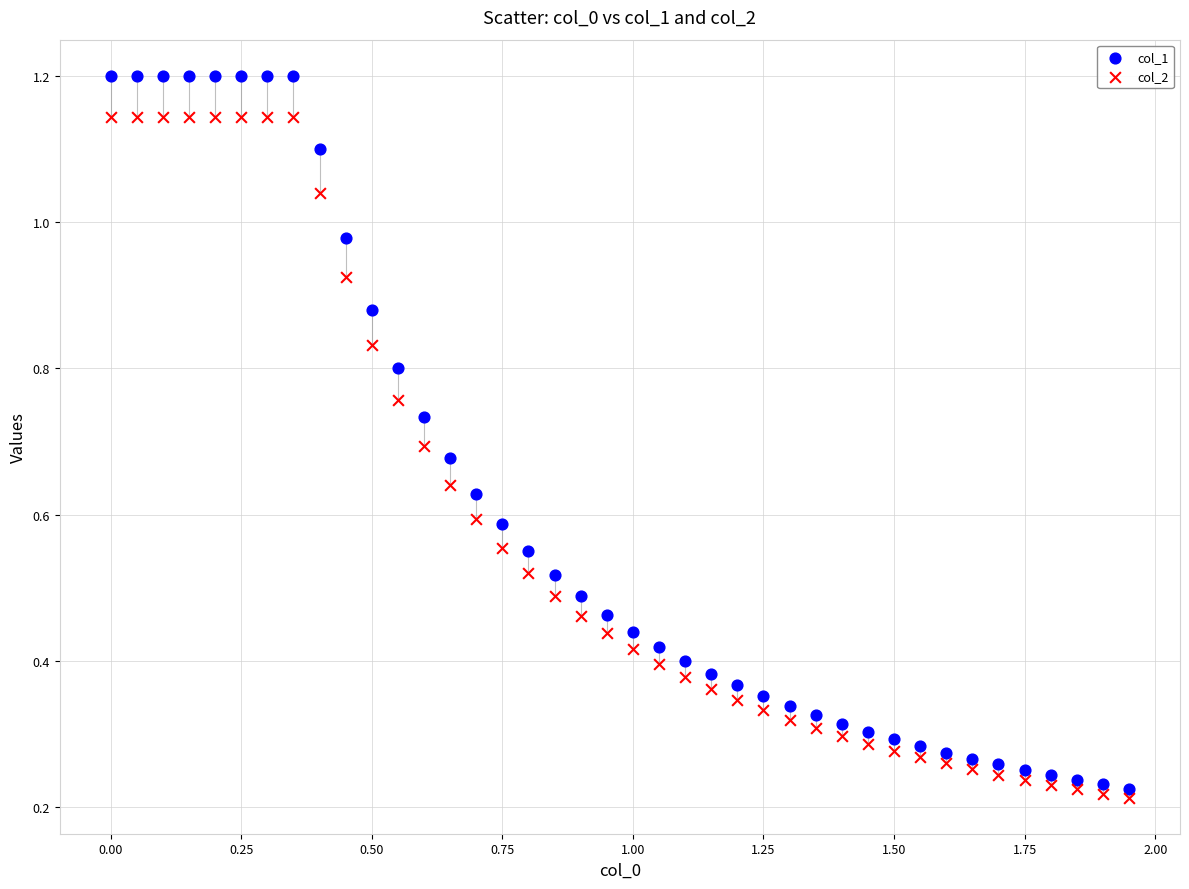

Which series contains the lowest Y value?

col_2